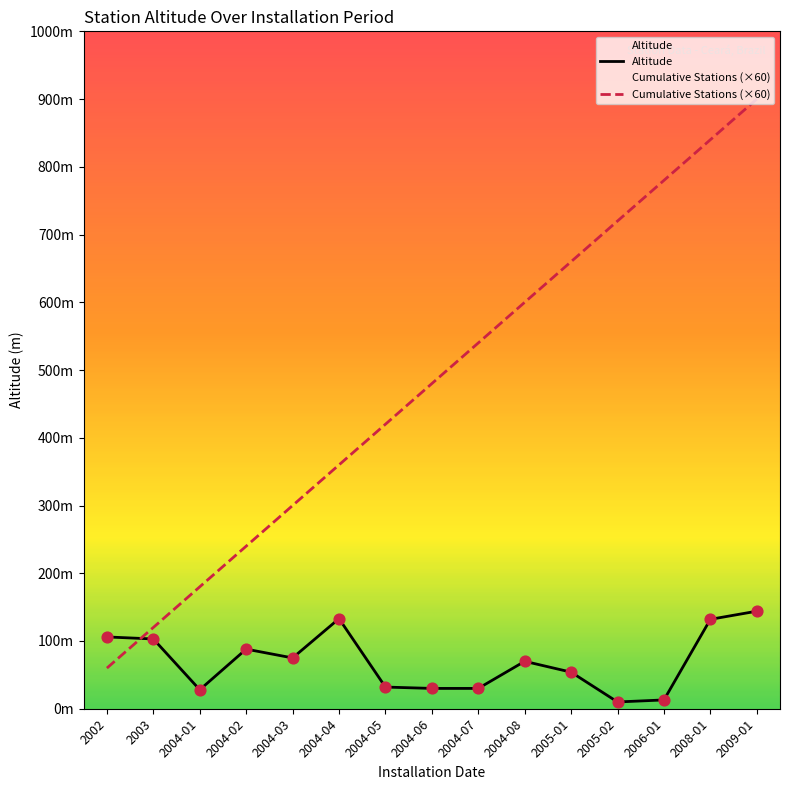

Which series reaches the minimum Y coordinate?

Altitude